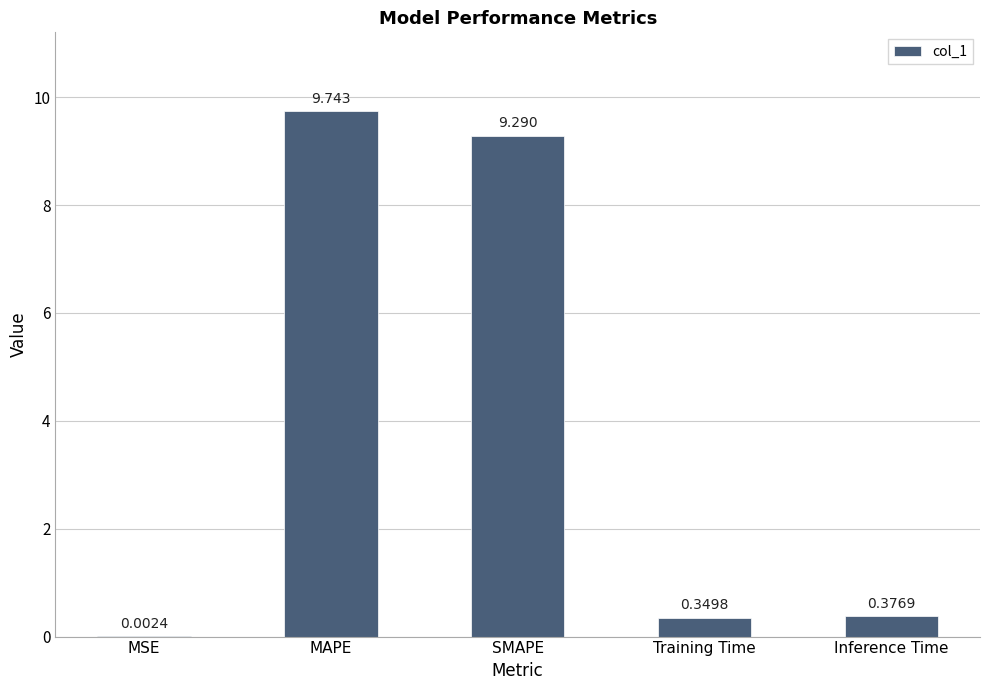

Are the bars horizontal?

No